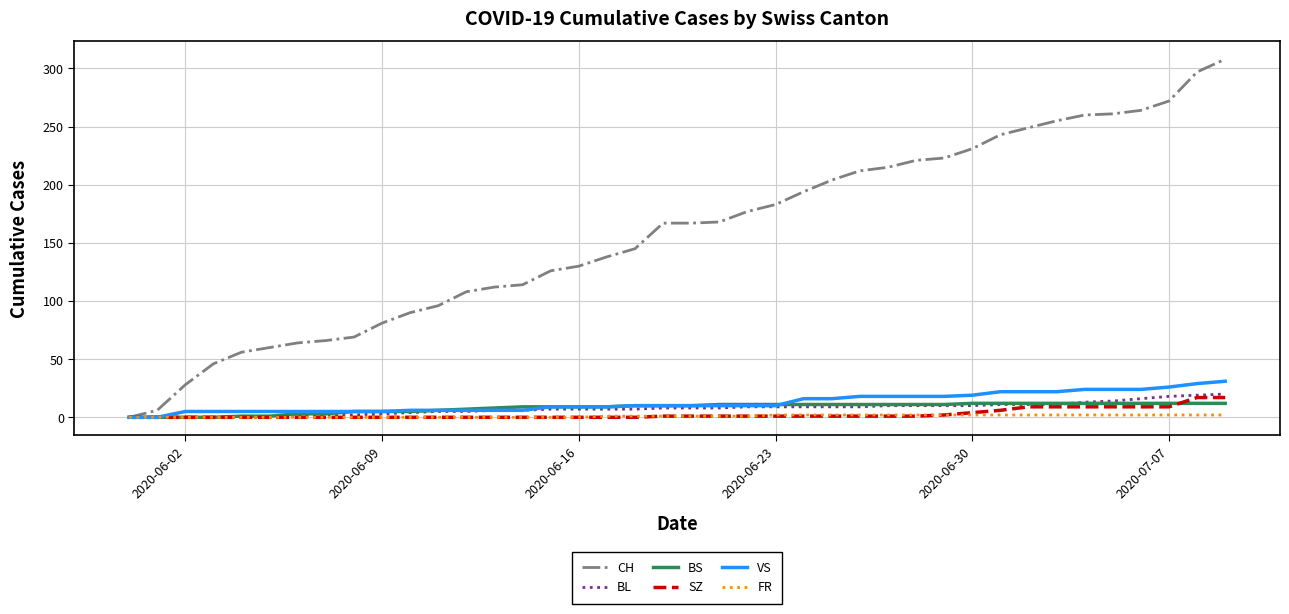

Which series has the largest total across all categories?

CH